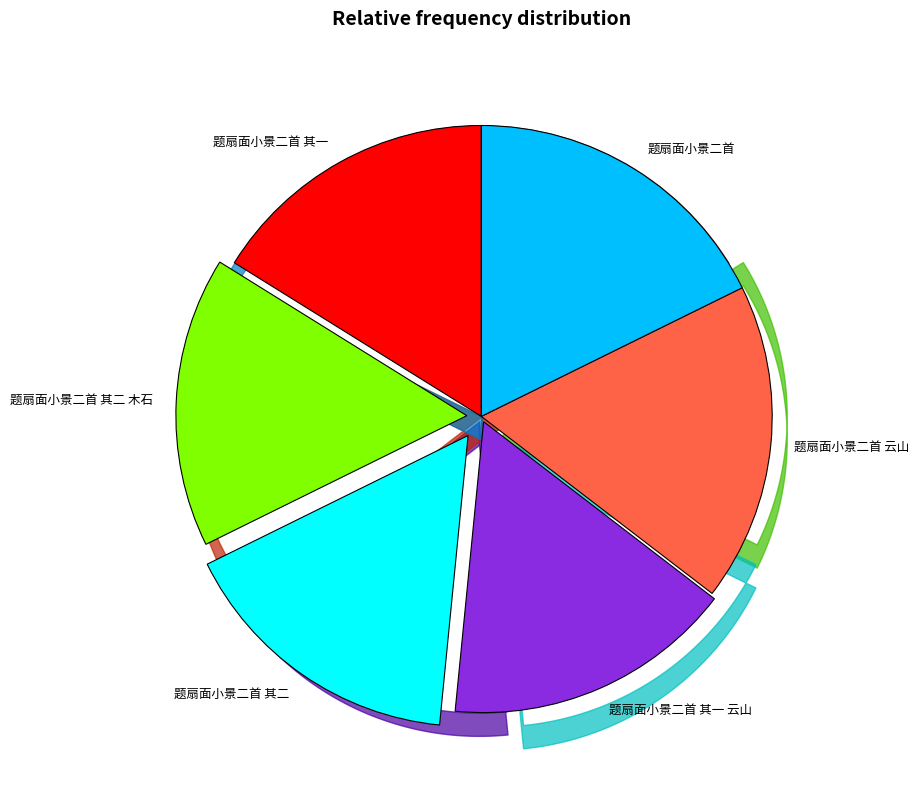

Is 题扇面小景二首 其一 the majority of the pie?

No